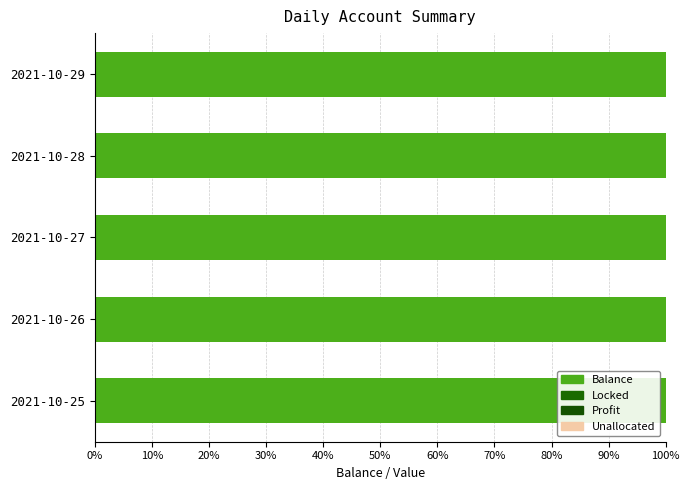

True or false: locked has a value of 0.0 at 2021-10-27.

True